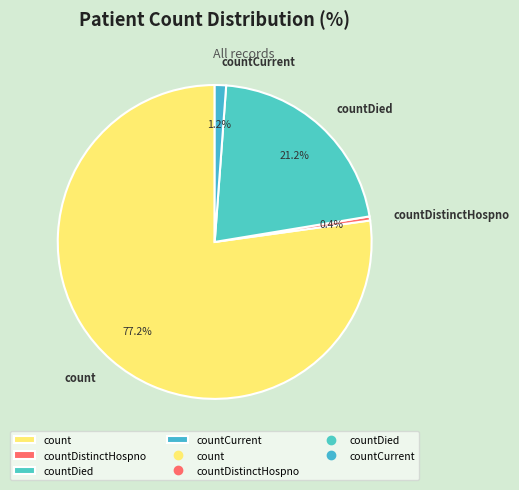

To the nearest percent, what is the combined percentage of countDistinctHospno and countDied?

22%